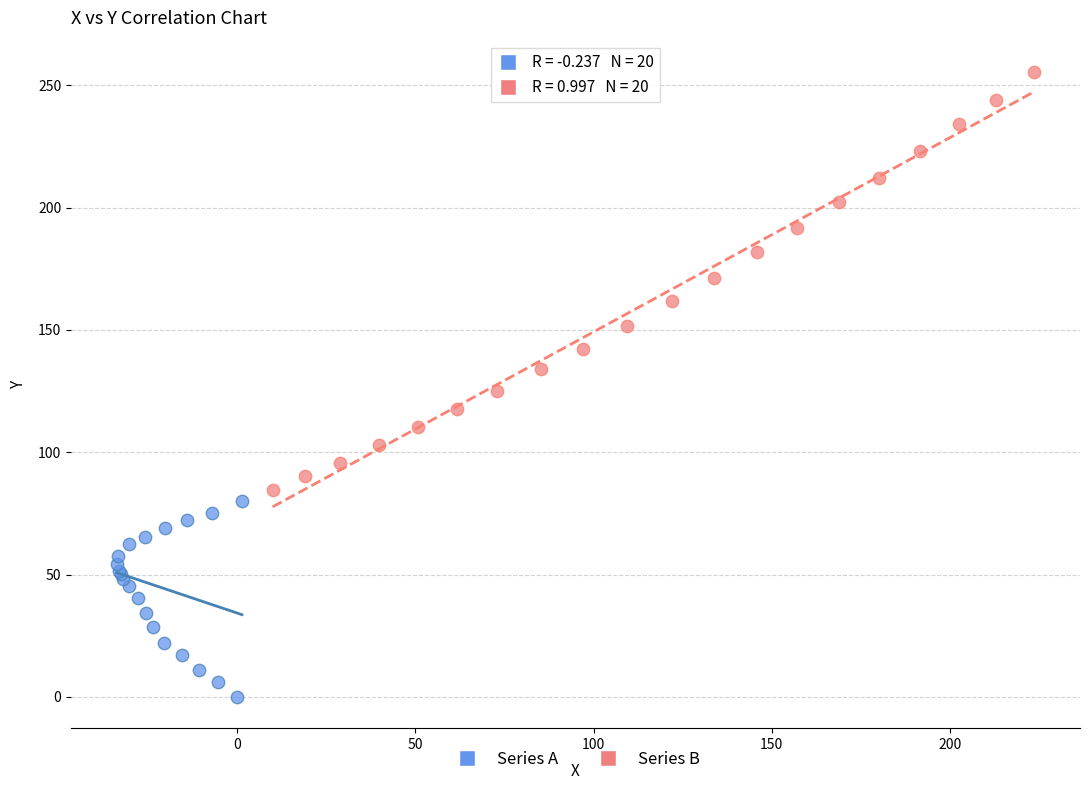

Which series has the largest Y range (max minus min)?

Series B